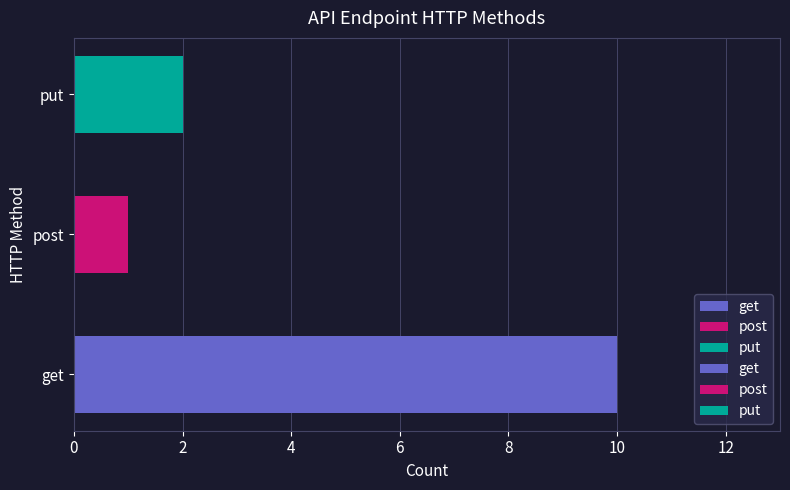

What position from the left is post?

2